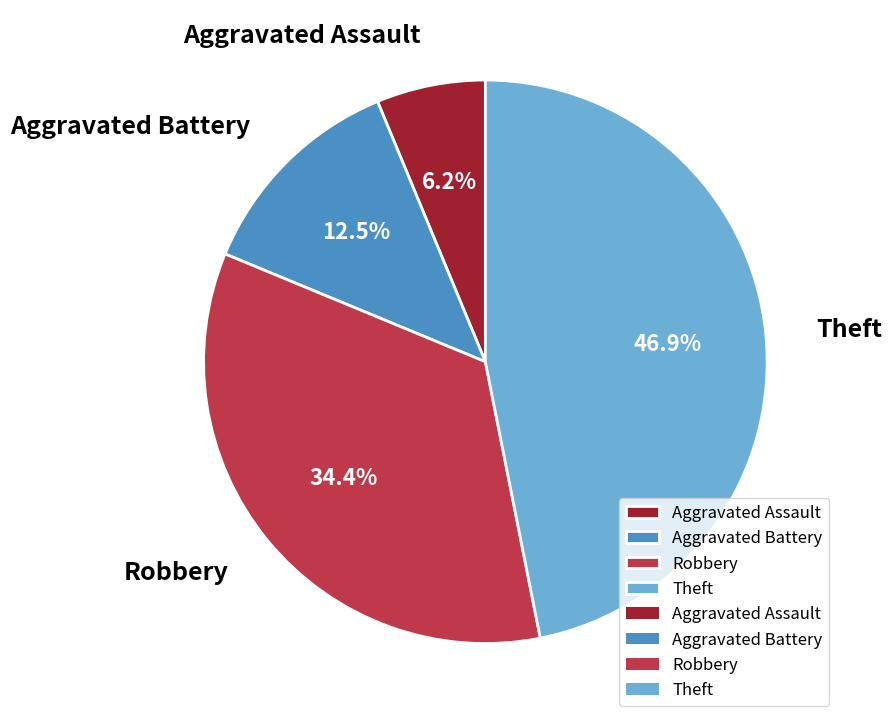

Which slice is the smallest?

Aggravated Assault